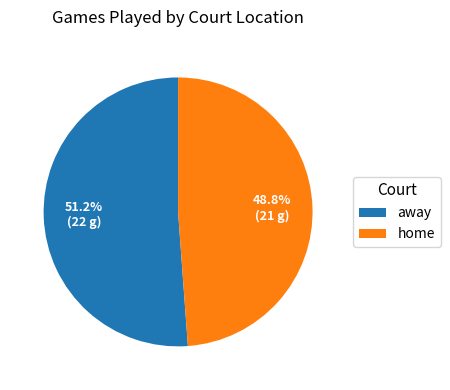

Does any single category account for the majority?

Yes